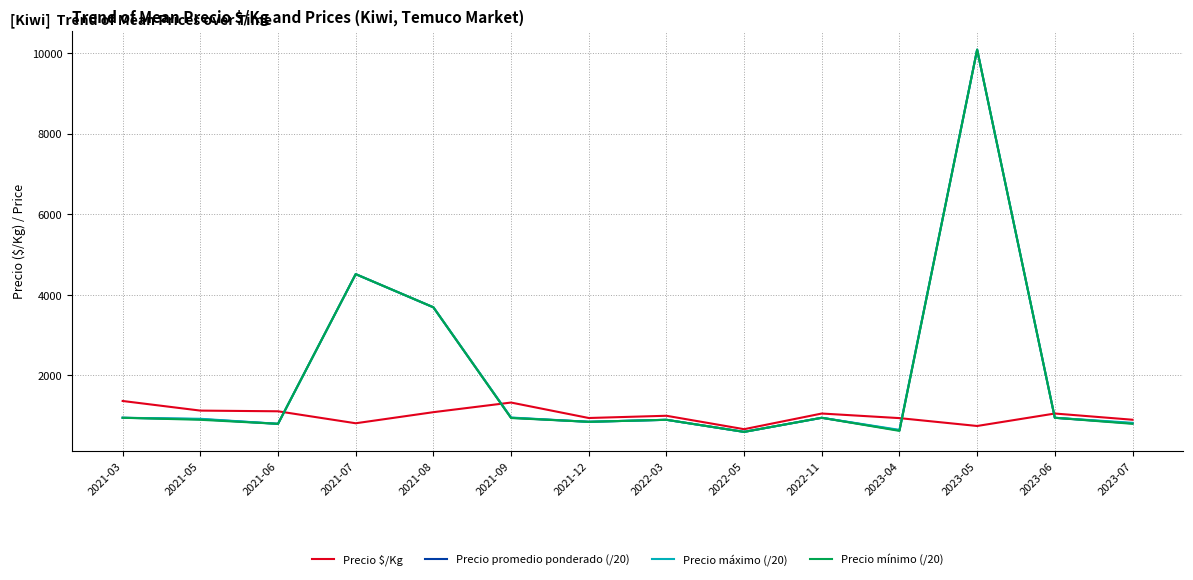

At which category is the sum across all series the highest?

2023-05